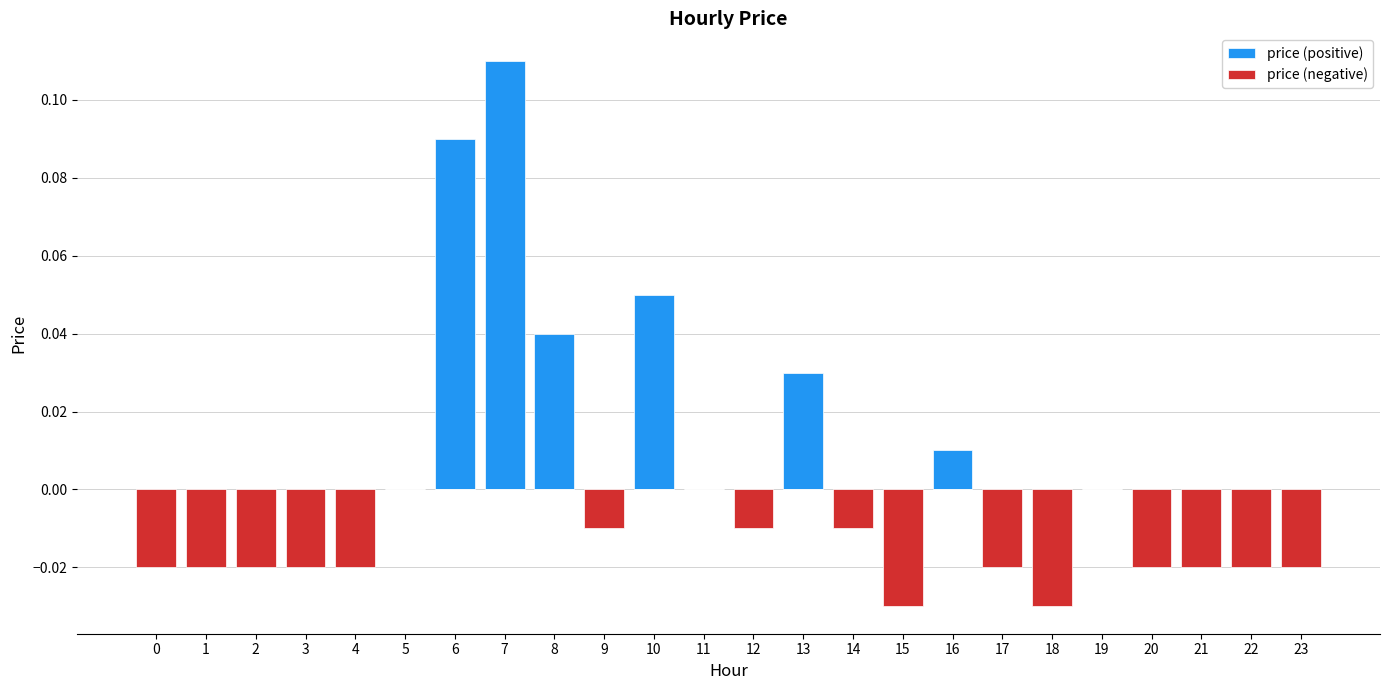

Reading left to right, list all the values displayed in this chart.

price (positive): 0=0.0	1=0.0	2=0.0	3=0.0	4=0.0	5=0.0	6=0.1	7=0.1	8=0.0	9=0.0	10=0.1	11=0.0	12=0.0	13=0.0	14=0.0	15=0.0	16=0.0	17=0.0	18=0.0	19=0.0	20=0.0	21=0.0	22=0.0	23=0.0
price (negative): 0=-0.0	1=-0.0	2=-0.0	3=-0.0	4=-0.0	5=0.0	6=0.0	7=0.0	8=0.0	9=-0.0	10=0.0	11=0.0	12=-0.0	13=0.0	14=-0.0	15=-0.0	16=0.0	17=-0.0	18=-0.0	19=0.0	20=-0.0	21=-0.0	22=-0.0	23=-0.0